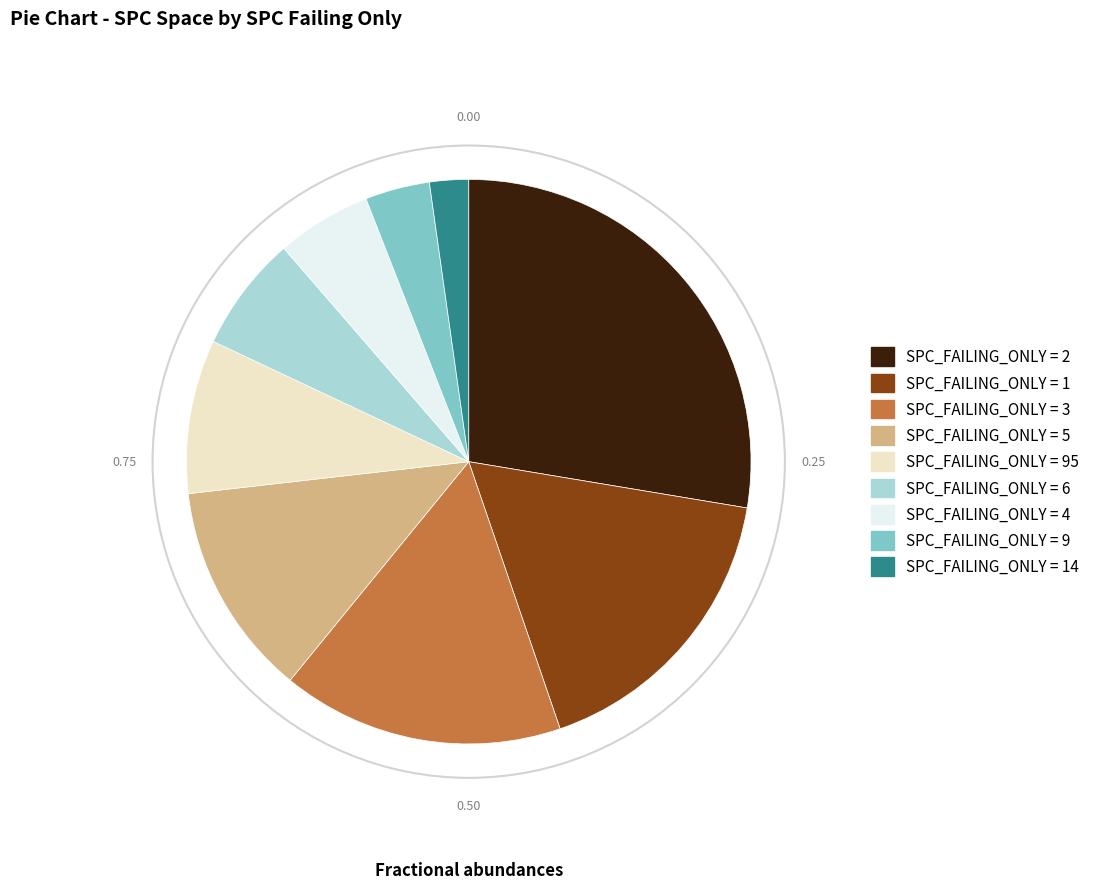

Does any single category account for the majority?

No